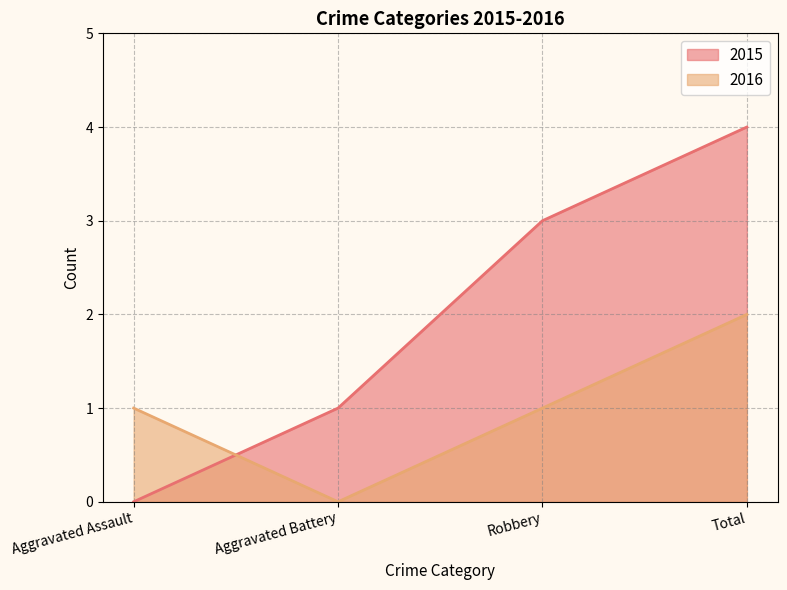

How many distinct data groups are displayed?

2